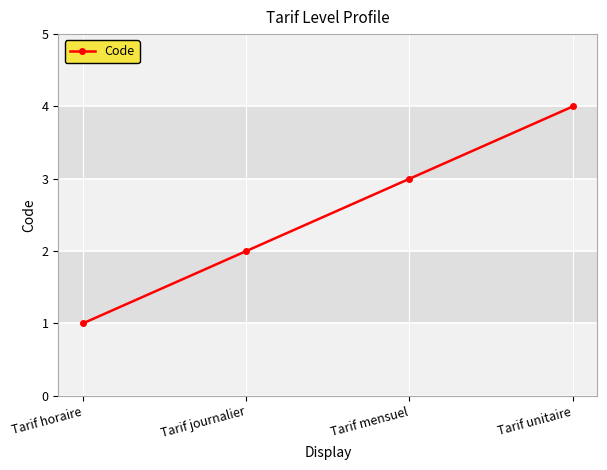

Count the number of categories in the chart.

4